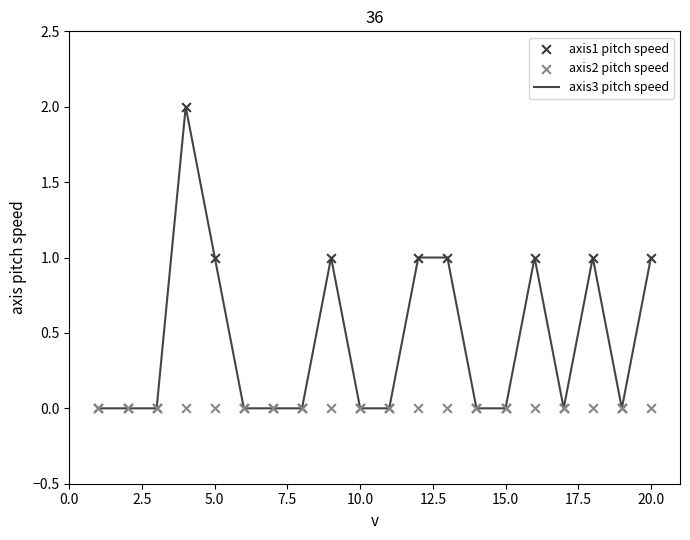

Which series reaches the maximum Y coordinate?

axis3 pitch speed